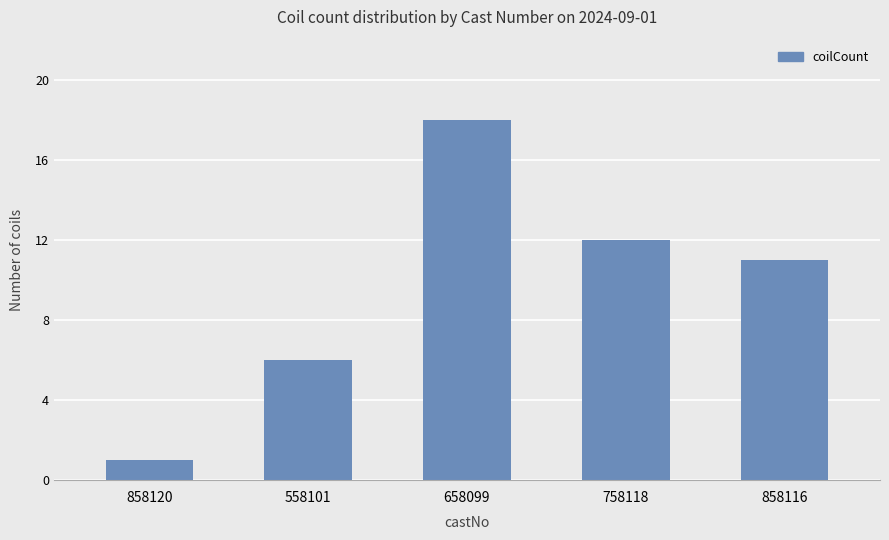

Rank the categories by value from highest to lowest.

658099, 758118, 858116, 558101, 858120